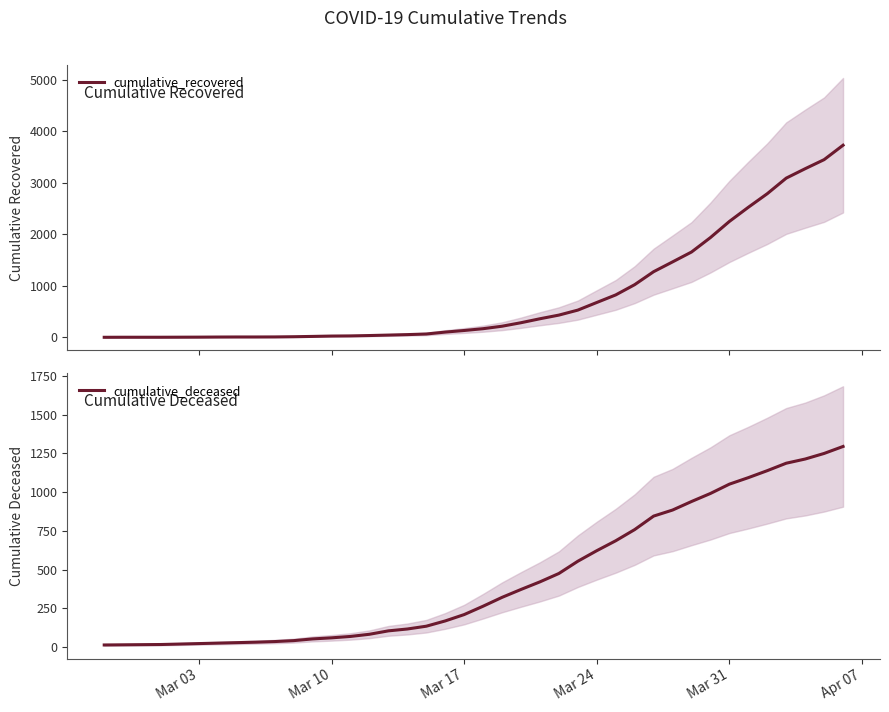

What is the highest value of the cumulative_recovered series?

3732